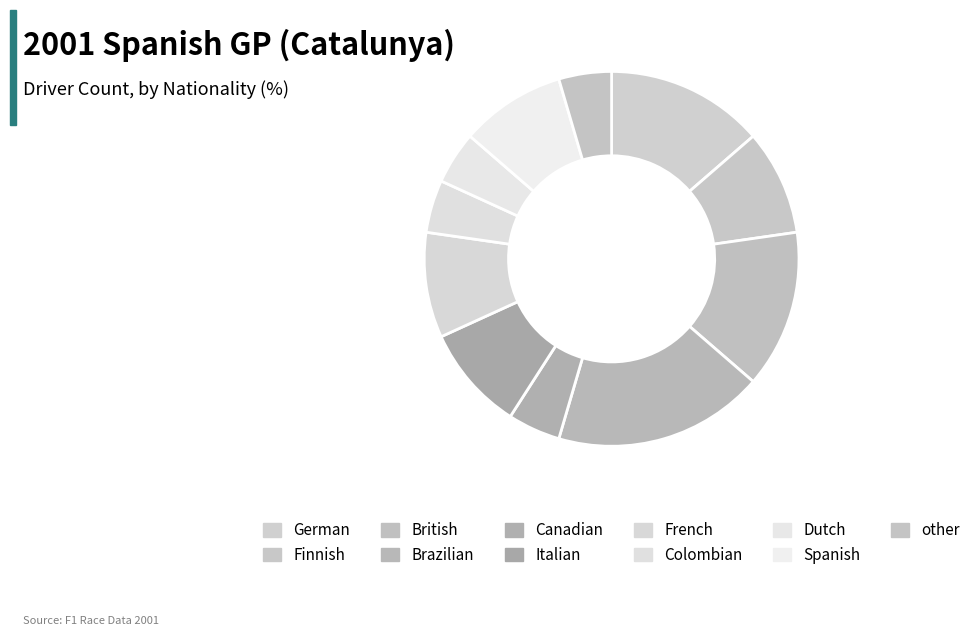

Rank the categories by value from highest to lowest.

Brazilian, German, British, Finnish, Italian, French, Spanish, Canadian, Colombian, Dutch, other